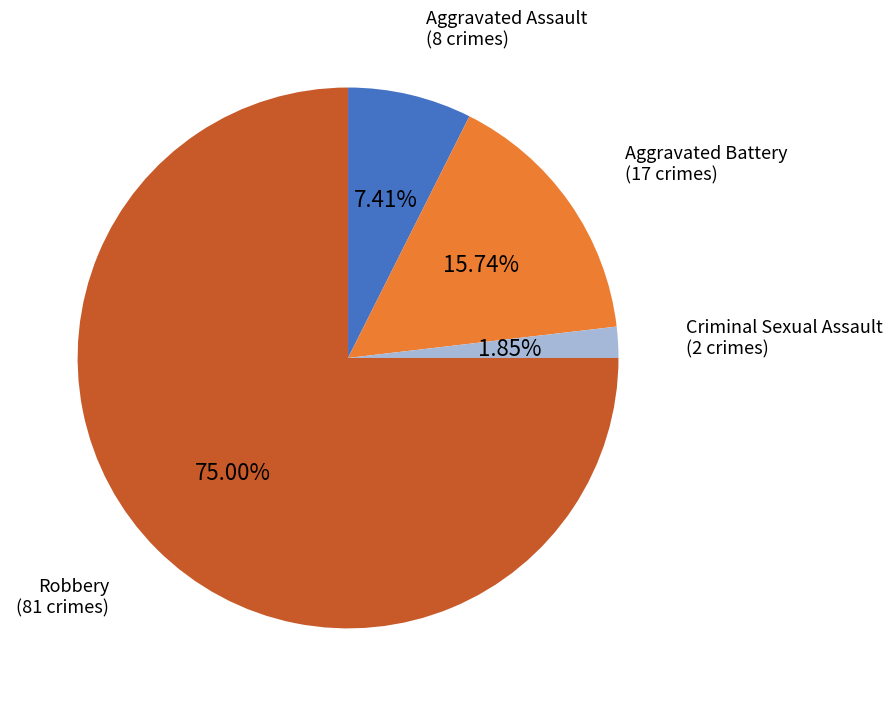

Does any single category account for the majority?

Yes